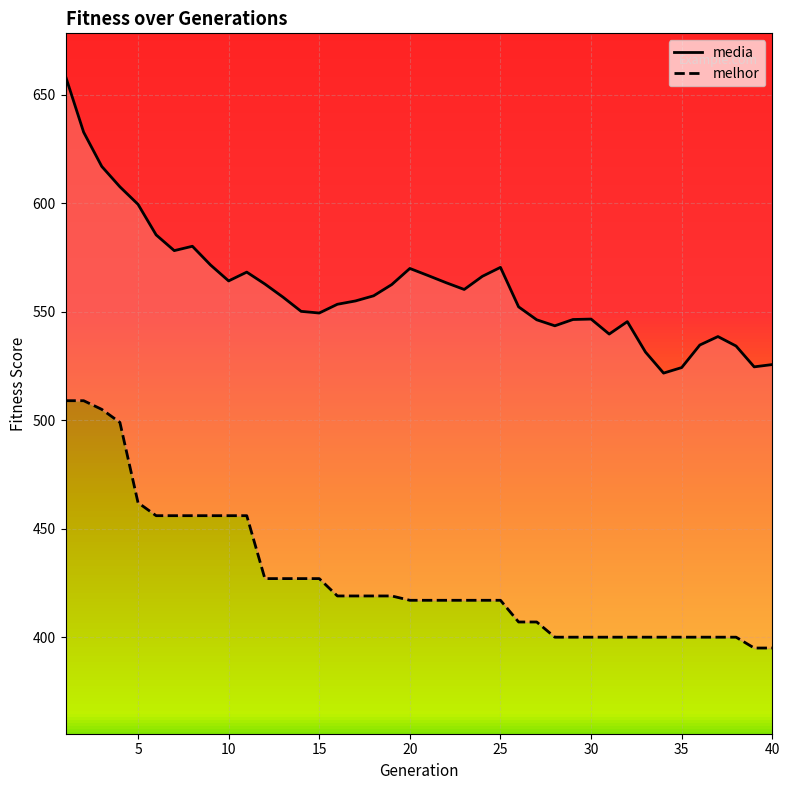

List the series in order of their peak value, highest first.

media, melhor